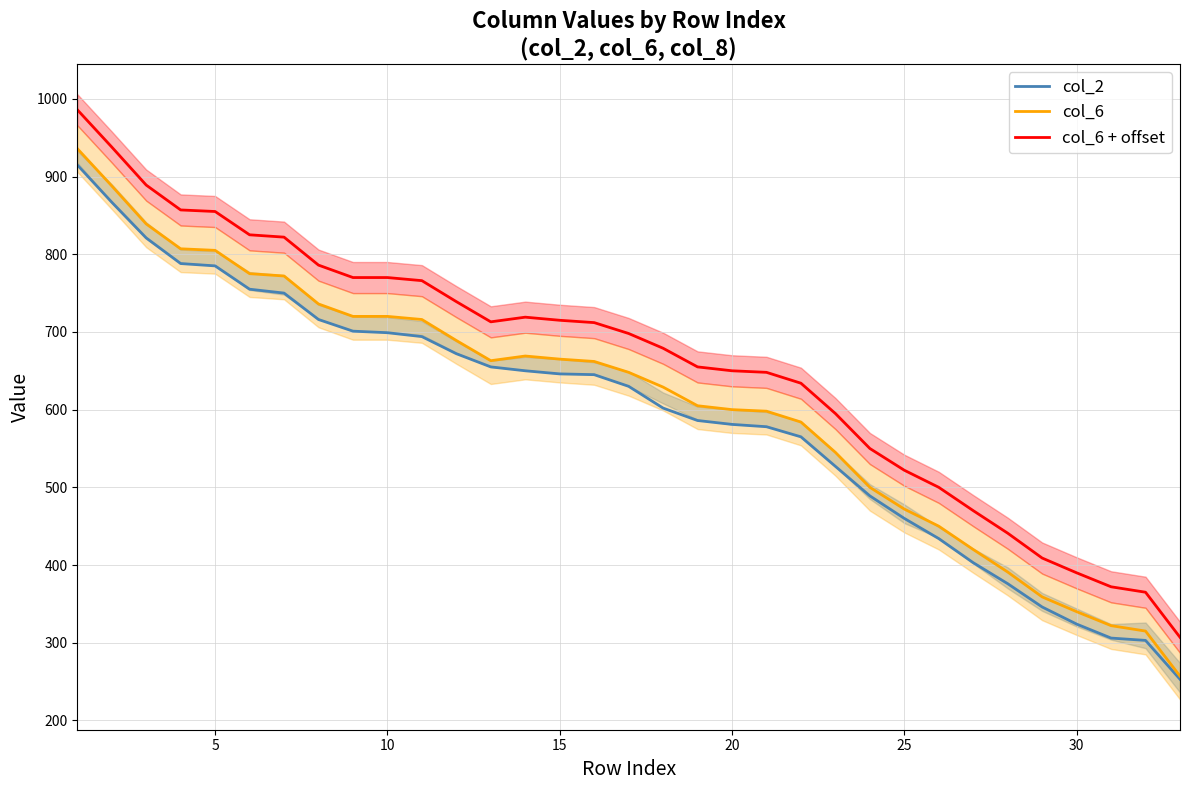

How many data points in col_6 + offset are less than 698?

16